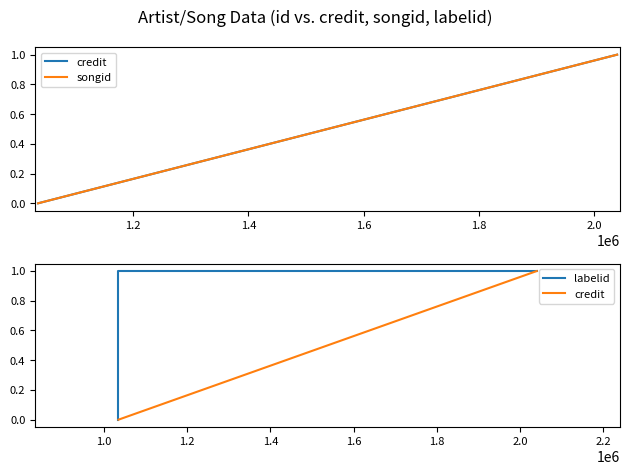

What are all the series names shown in the legend?

credit, songid, labelid